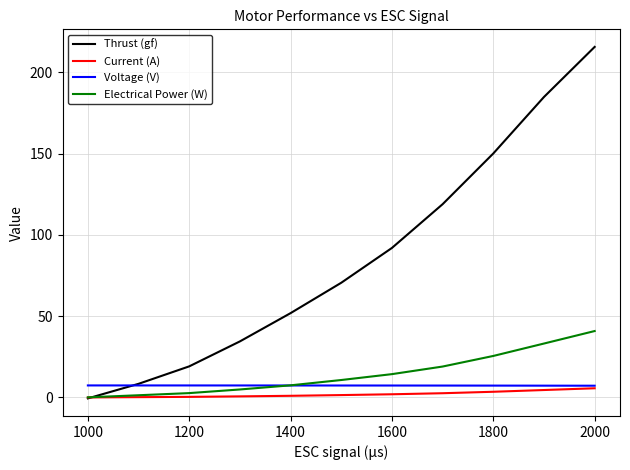

What is the greatest value displayed?

215.6